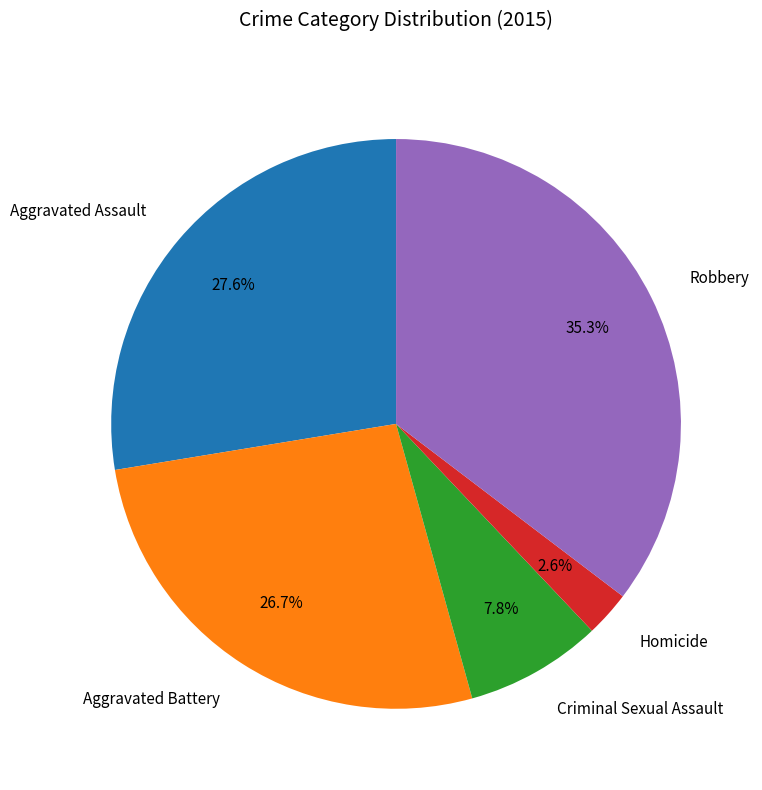

The Robbery slice represents 35% of the pie. True or false?

True